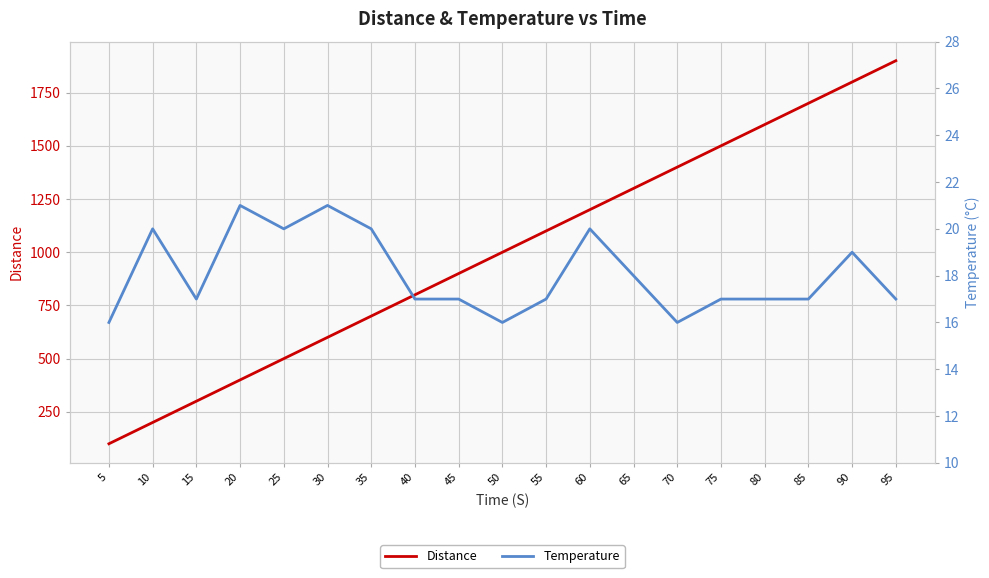

What value does the Temperature series have at 55?

17